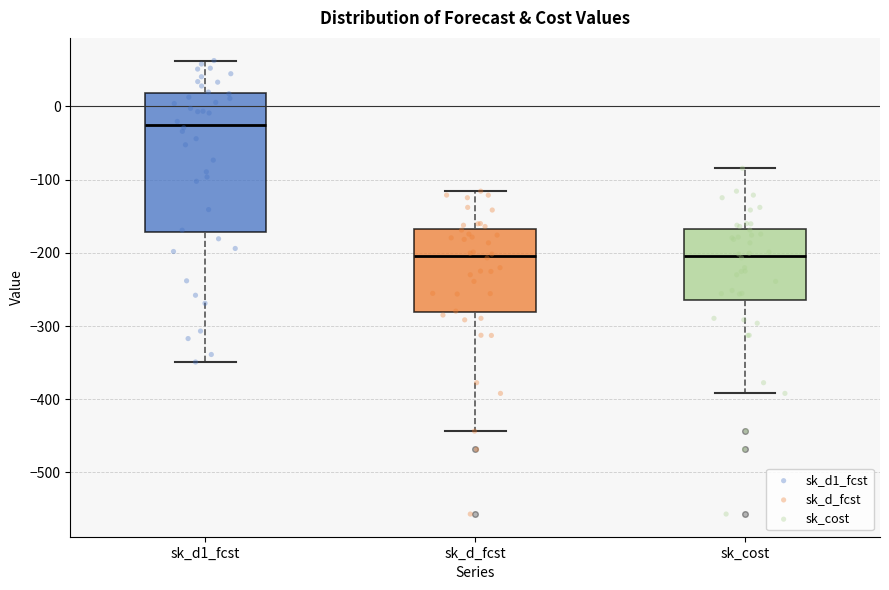

Reading left to right, transcribe this box plot: for each box, give where its median line is, the range the box spans, and where its two whiskers end, as read against the y-axis. The values are not printed on the chart, so give them approximately, as read against the axis.

sk_d1_fcst: median -20, box -170 to 20, whiskers -350 to 60
sk_d_fcst: median -200, box -280 to -170, whiskers -440 to -120
sk_cost: median -200, box -260 to -170, whiskers -390 to -80